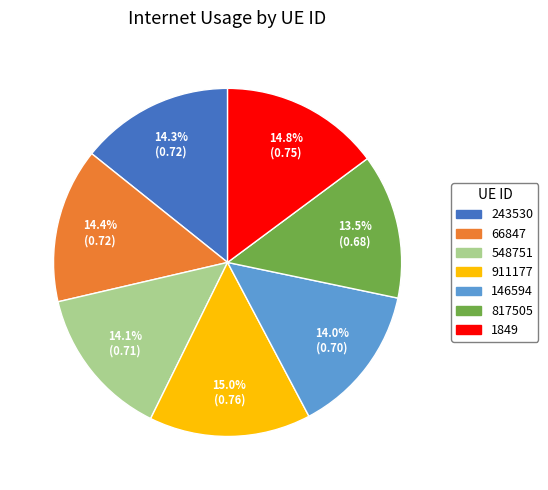

Does any single category account for the majority?

No